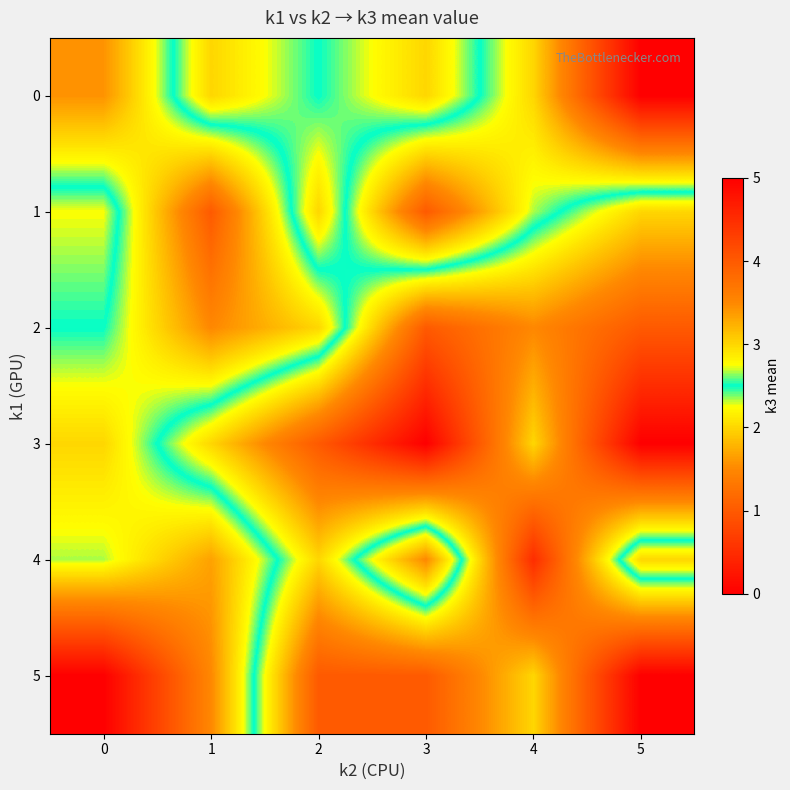

At which category is the sum across all series the highest?

5